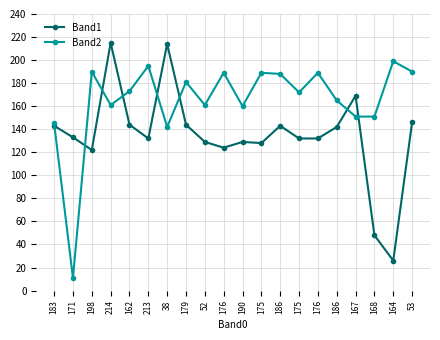

List the series in order of their overall mean, highest first.

Band2, Band1